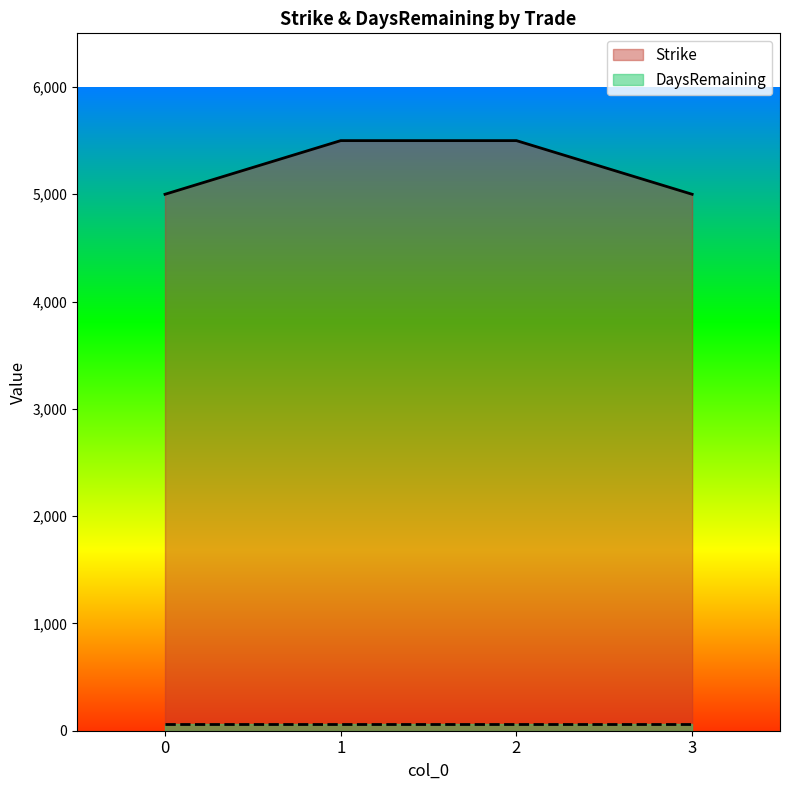

What is the ratio of the value at 0 to the value at 3?

1.0